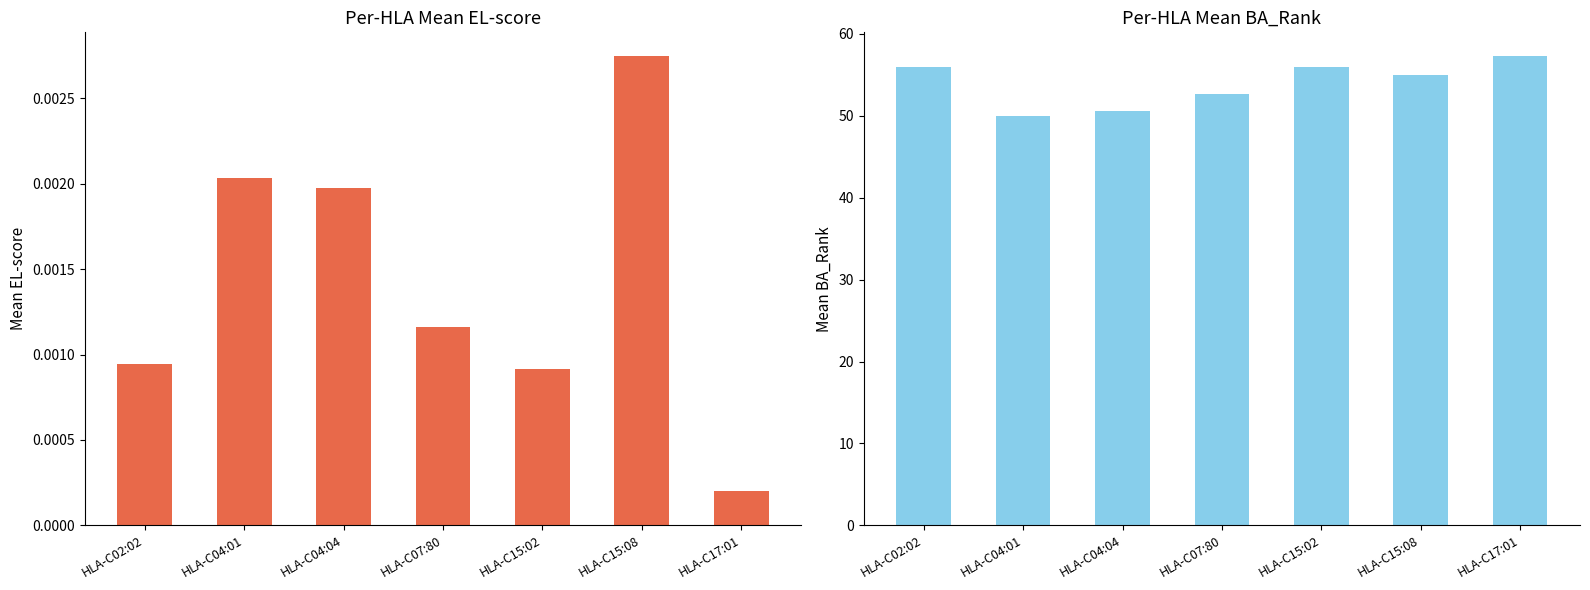

Is it true that Mean BA_Rank equals 37.4 at HLA-C17:01?

False